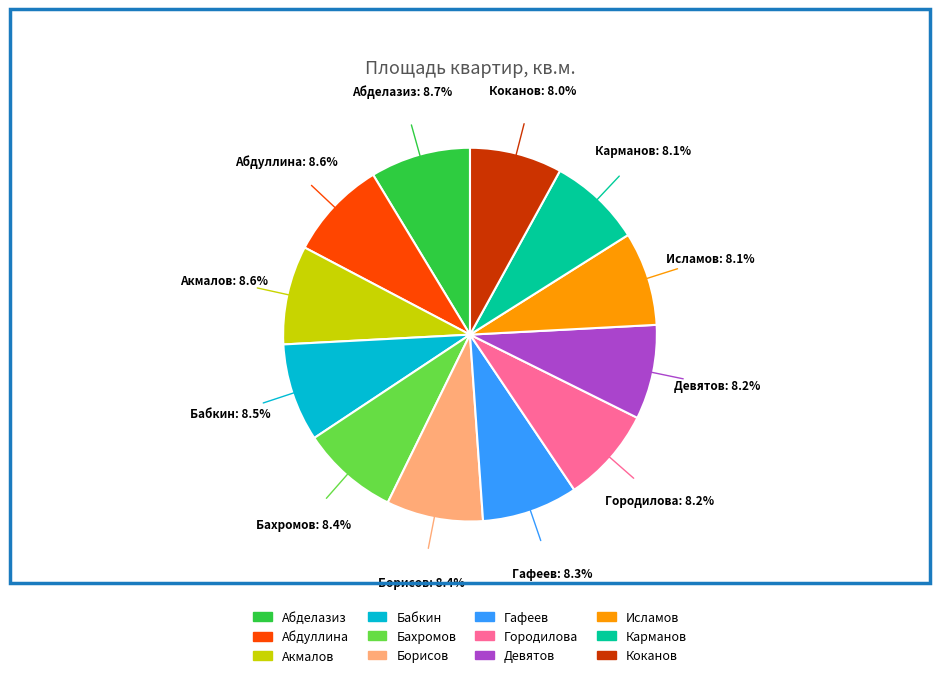

Count the number of slices in the pie.

12